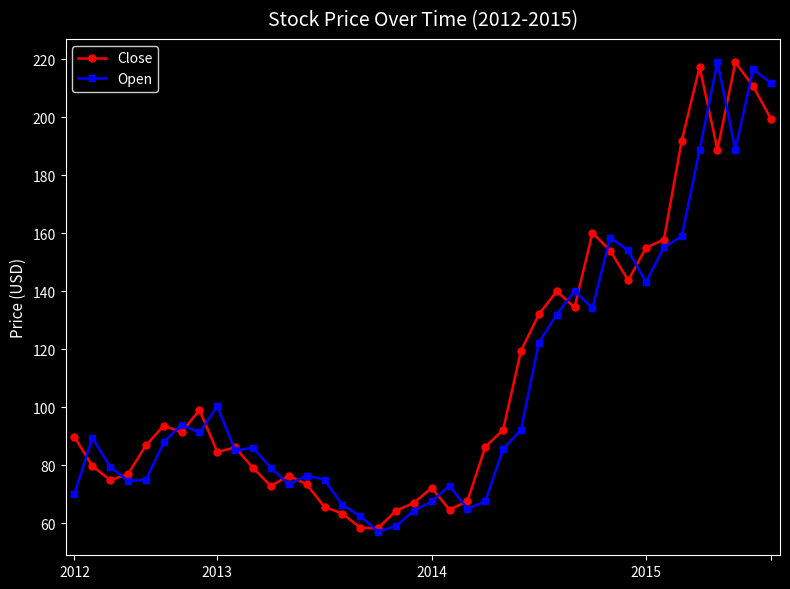

What is the highest value of the Open series?

218.9